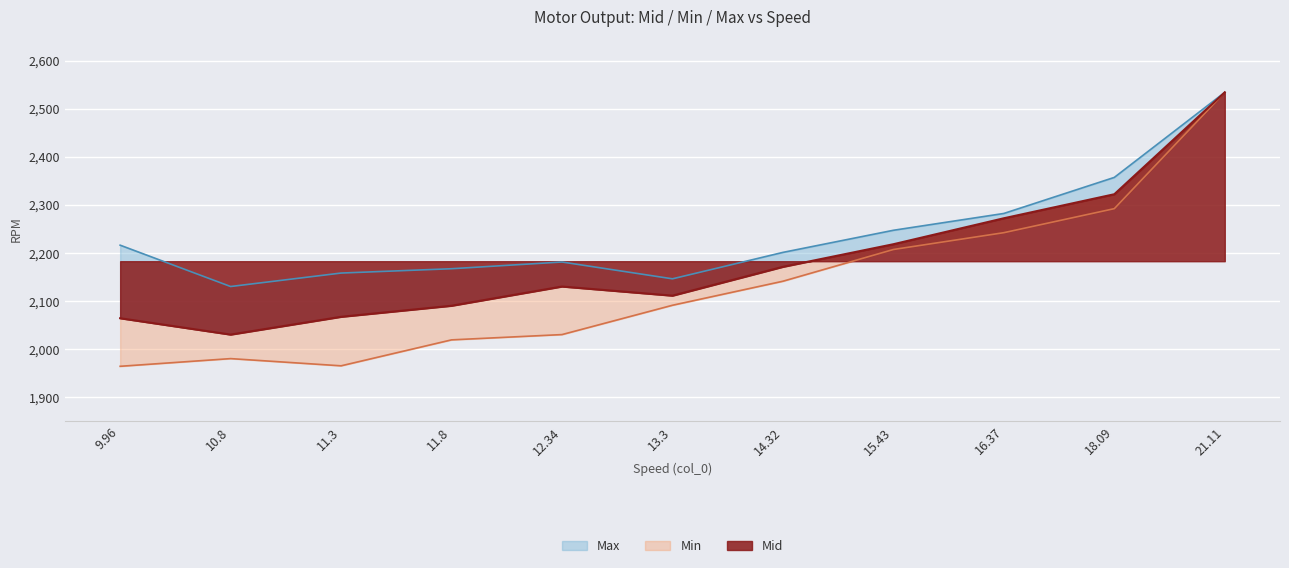

Reading left to right, transcribe all the data shown in this chart.

Mid: 9.96=2064	10.8=2030	11.3=2067	11.8=2090	12.34=2130	13.3=2111	14.32=2171	15.43=2218	16.37=2272	18.09=2322	21.11=2534
Min: 9.96=1964	10.8=1980	11.3=1965	11.8=2019	12.34=2030	13.3=2091	14.32=2141	15.43=2207	16.37=2242	18.09=2292	21.11=2534
Max: 9.96=2216	10.8=2130	11.3=2158	11.8=2167	12.34=2181	13.3=2146	14.32=2201	15.43=2247	16.37=2282	18.09=2357	21.11=2534